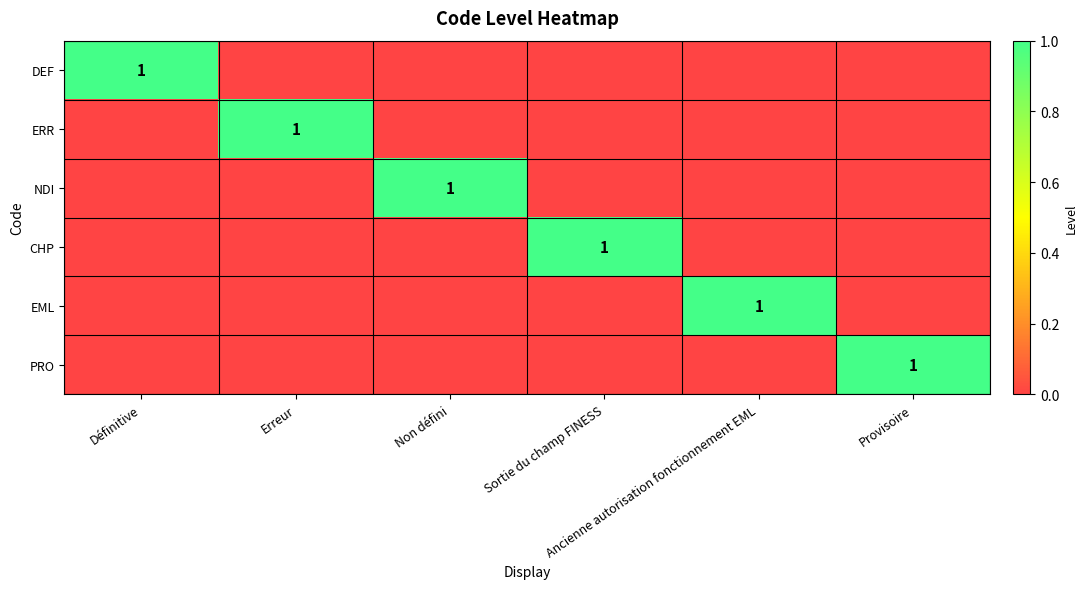

Where is DEF nearest to the value 0?

Erreur